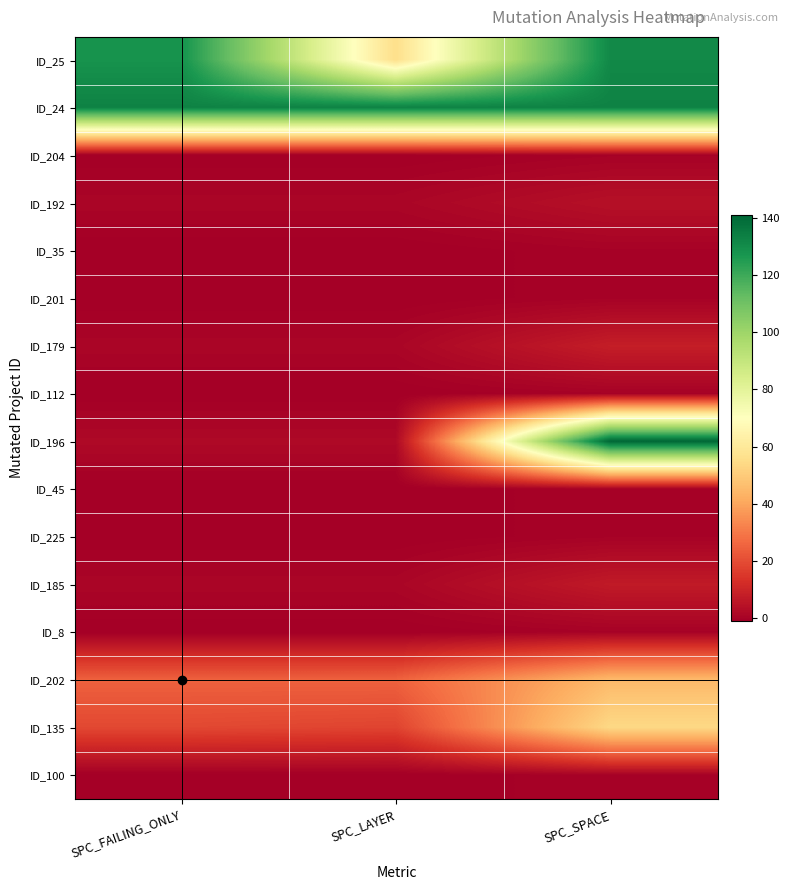

What is the difference between the highest and lowest values at SPC_FAILING_ONLY?

134